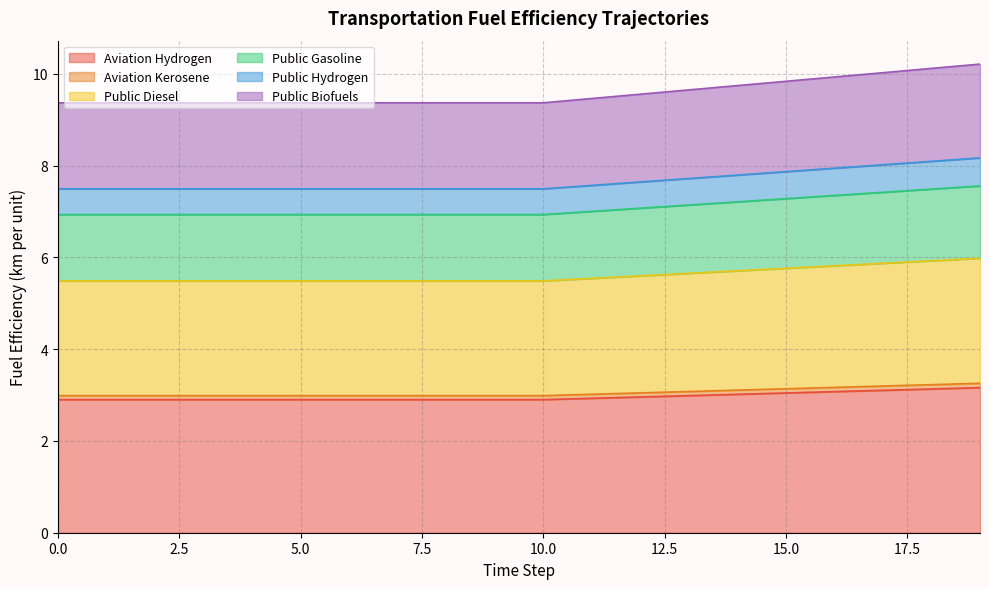

What is the highest value of the Aviation Hydrogen series?

3.2